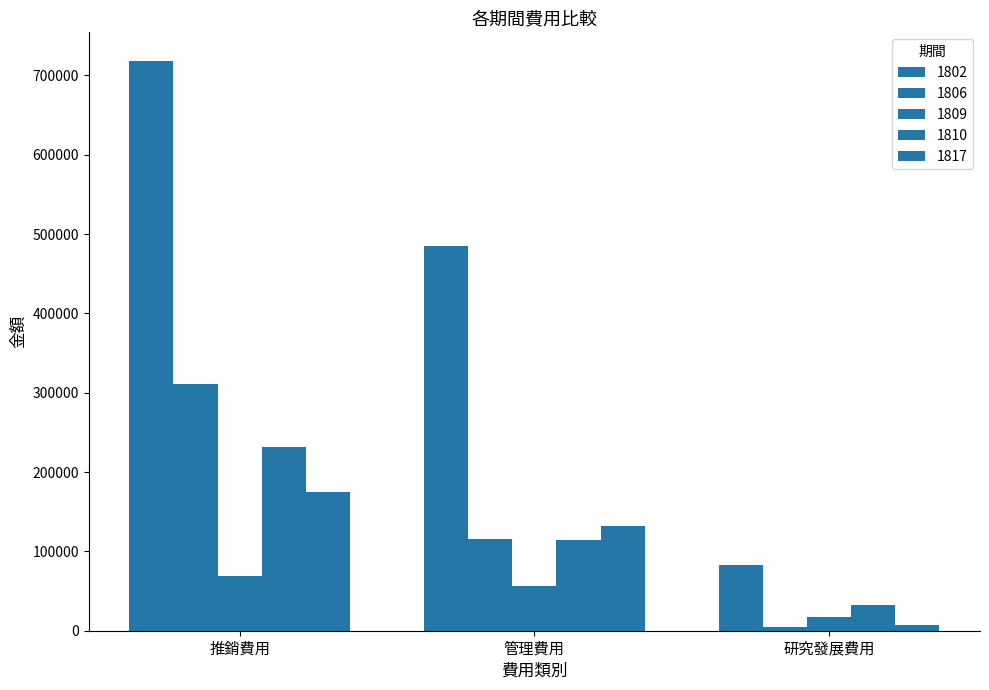

At 管理費用, list the series in order from largest to smallest.

1802, 1817, 1806, 1810, 1809